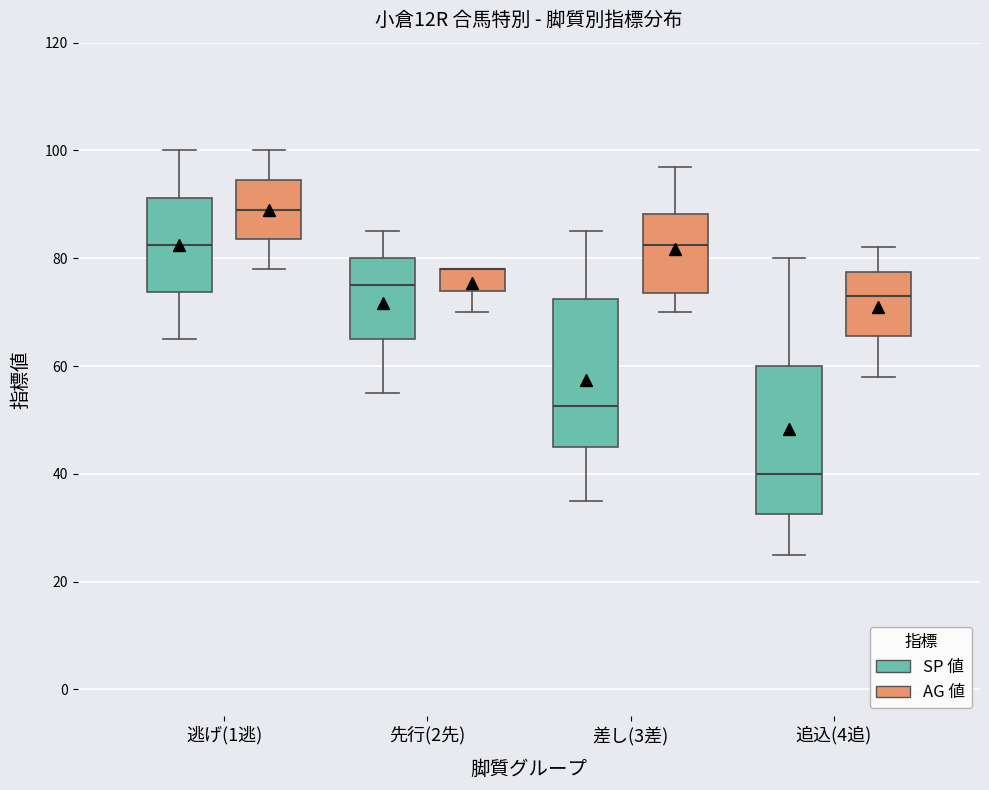

Reading left to right, transcribe this box plot: for each box, give where its median line is, the range the box spans, and where its two whiskers end, as read against the y-axis. The values are not printed on the chart, so give them approximately, as read against the axis.

逃げ(1逃) (SP 値): median 82, box 74 to 92, whiskers 66 to 100
逃げ(1逃) (AG 値): median 90, box 84 to 94, whiskers 78 to 100
先行(2先) (SP 値): median 76, box 66 to 80, whiskers 56 to 86
先行(2先) (AG 値): median 78 (drawn on the box's upper edge), box 74 to 78, whiskers 70 to 78
差し(3差) (SP 値): median 52, box 46 to 72, whiskers 36 to 86
差し(3差) (AG 値): median 82, box 74 to 88, whiskers 70 to 98
追込(4追) (SP 値): median 40, box 32 to 60, whiskers 26 to 80
追込(4追) (AG 値): median 74, box 66 to 78, whiskers 58 to 82